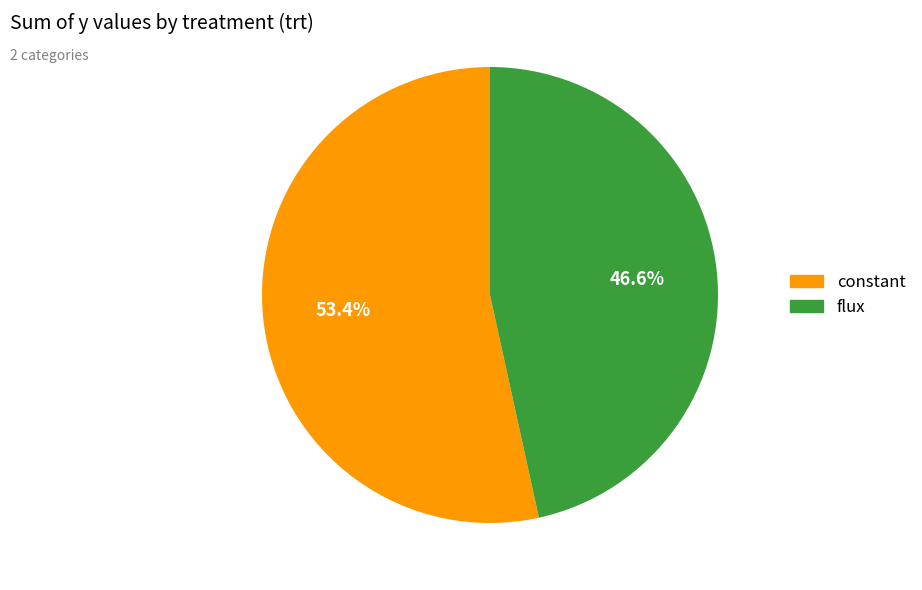

Count the number of slices in the pie.

2